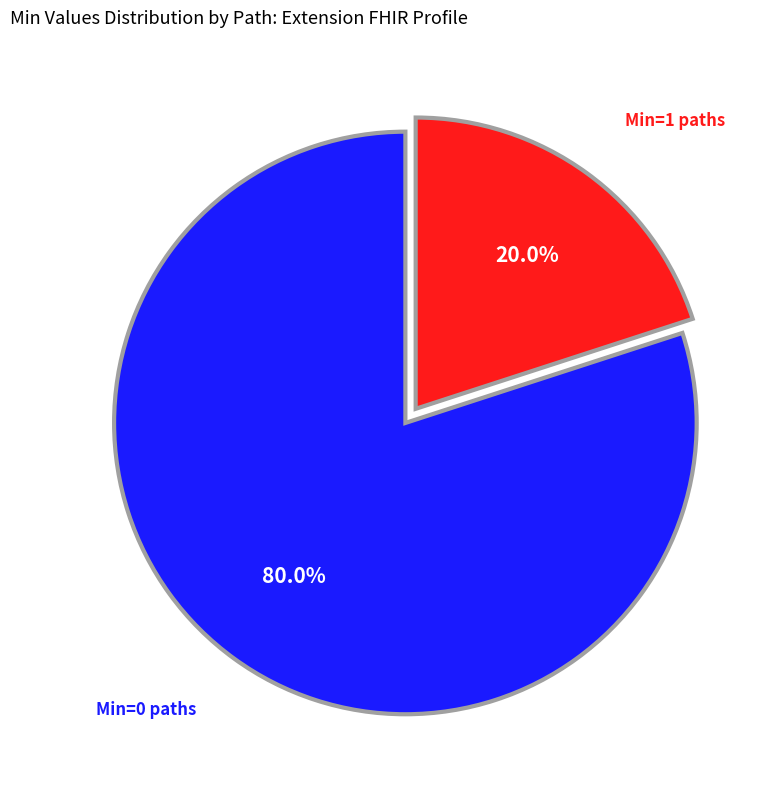

Rank the categories by value from highest to lowest.

Min=0 paths, Min=1 paths